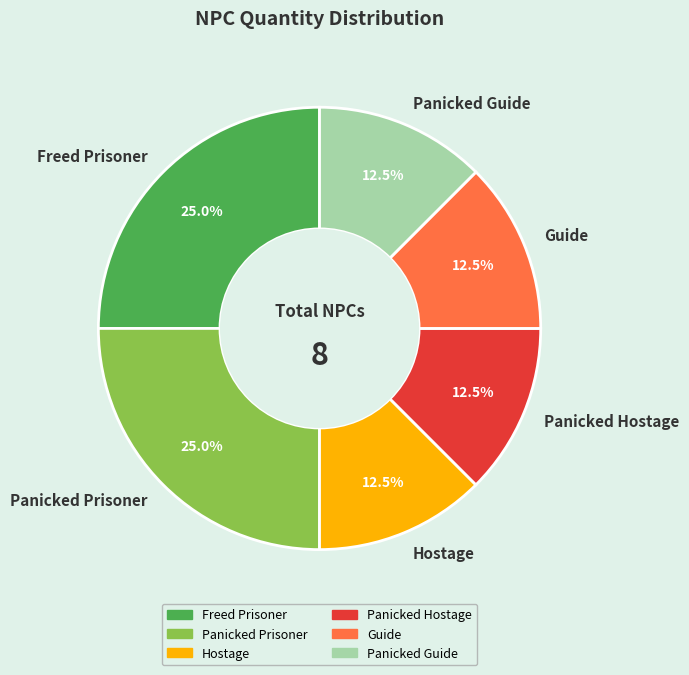

What is the total percentage of Freed Prisoner and Guide?

37.5%